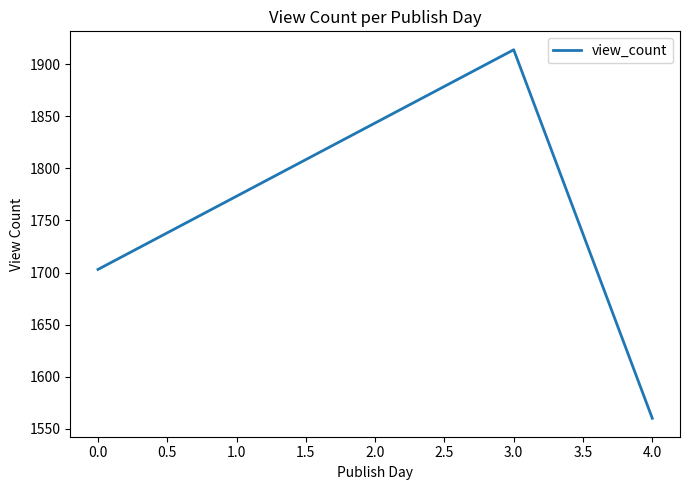

Reading left to right, extract all data points from this chart.

0.0=1703	3.0=1914	4.0=1560